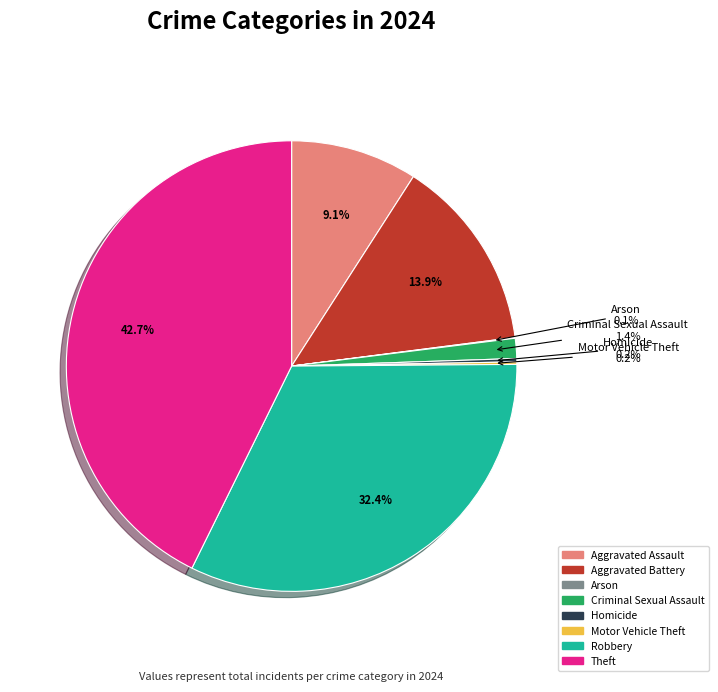

What percentage do Aggravated Battery and Robbery together represent?

46.3%